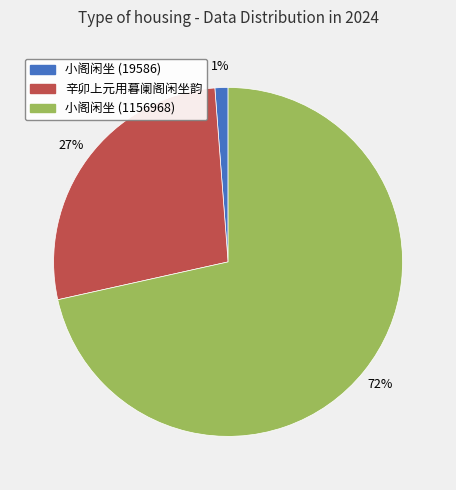

The 辛卯上元用暮阑阁闲坐韵 slice represents 12% of the pie. True or false?

False